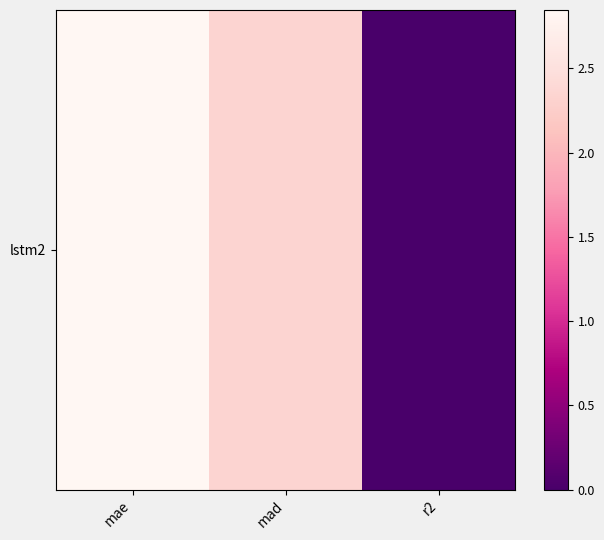

What value does the data have at mae?

2.8